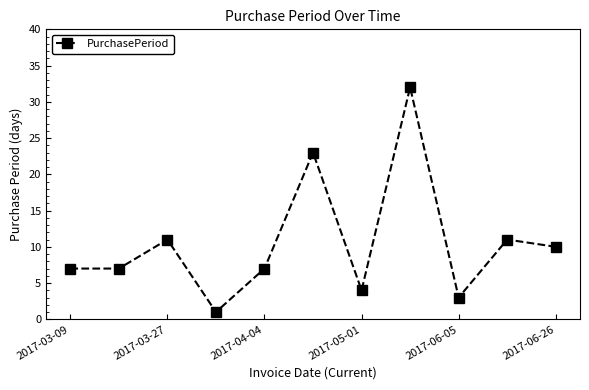

Reading left to right, list all the values displayed in this chart.

7	7	11	1	7	23	4	32	3	11	10